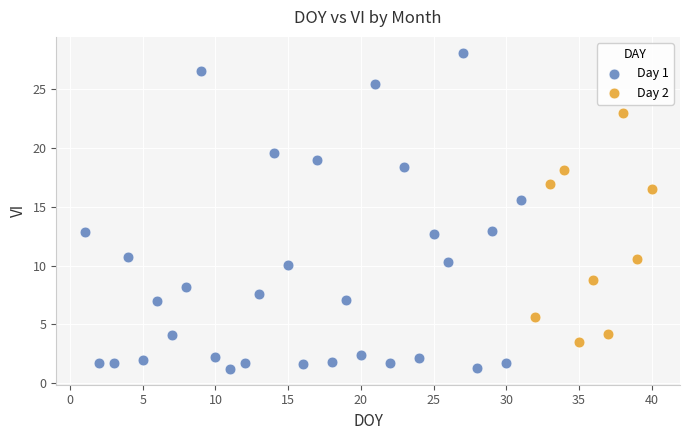

Which series reaches the maximum Y coordinate?

Day 1